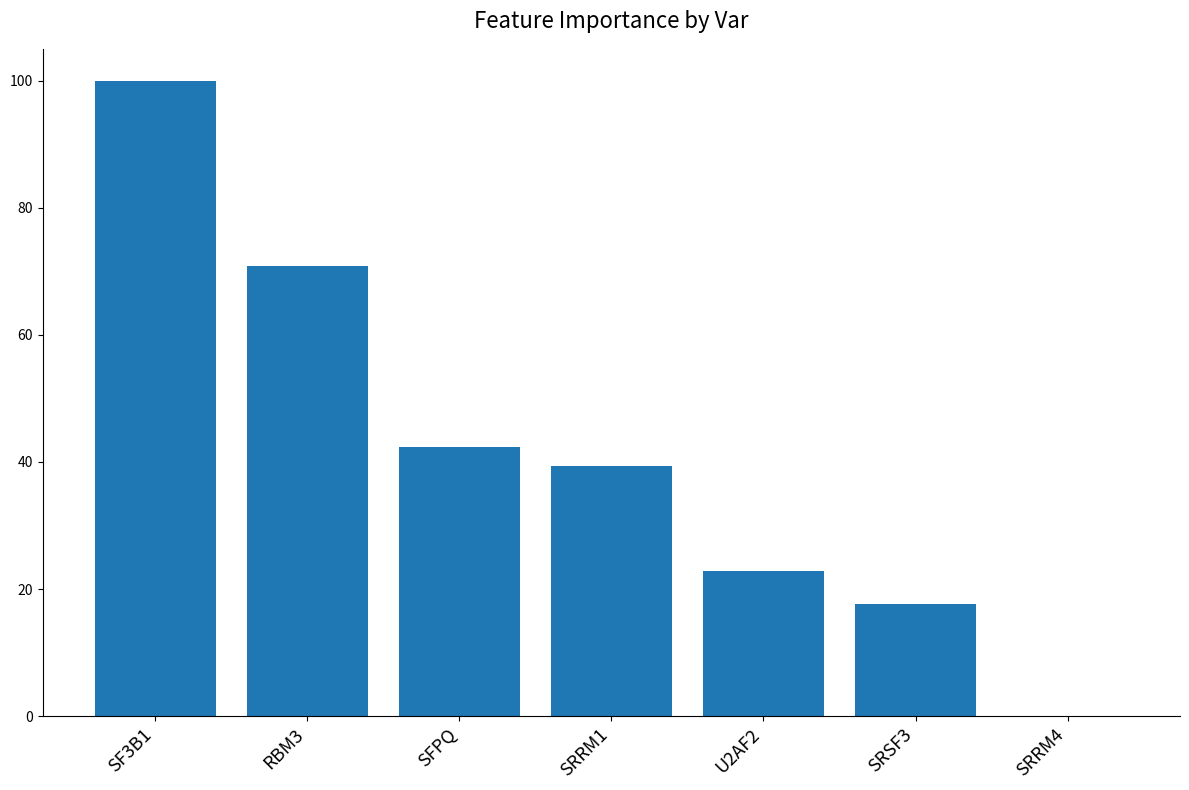

What is the sum of the values at RBM3 and SFPQ?

113.1